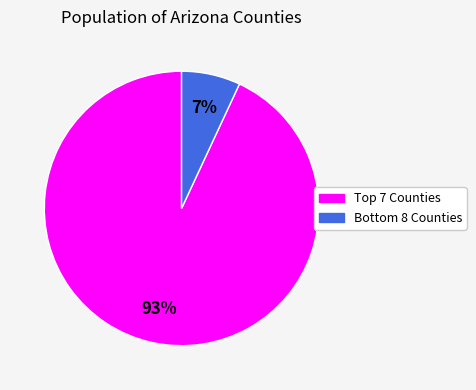

Does any single category account for the majority?

Yes